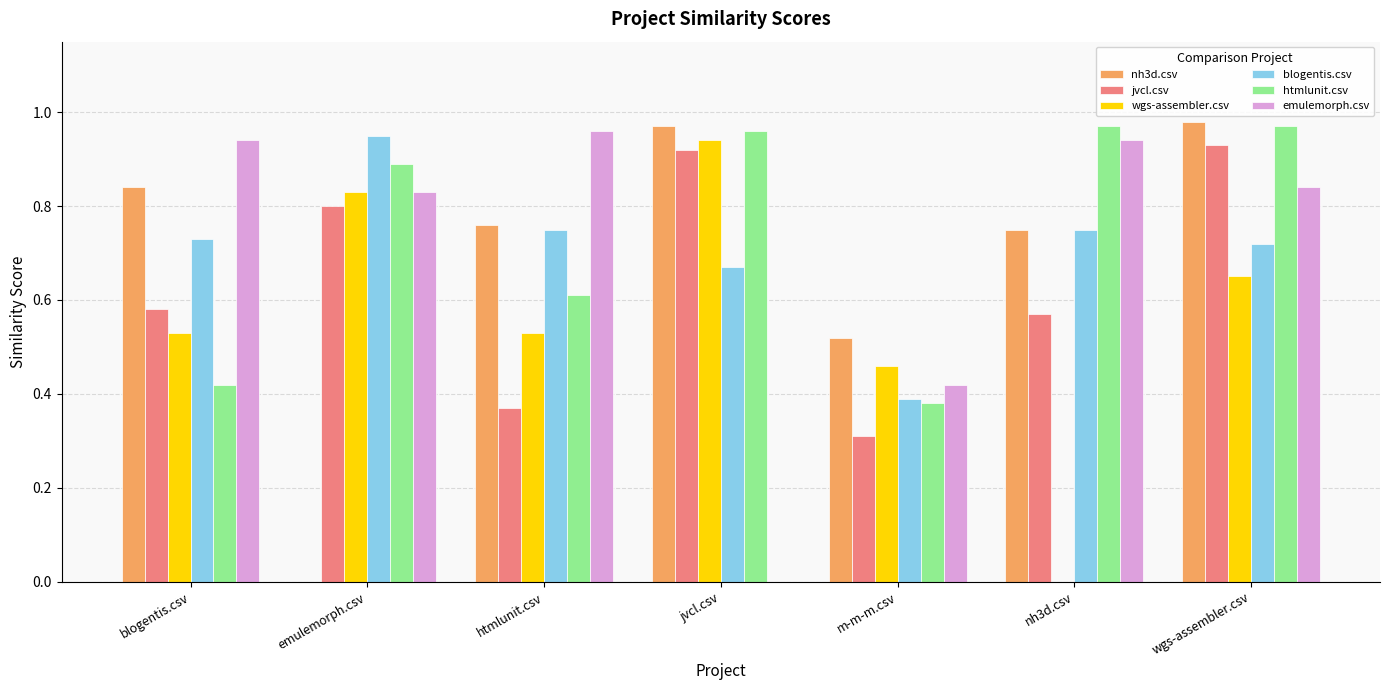

The blogentis.csv series shows 0.9 at emulemorph.csv. True or false?

True